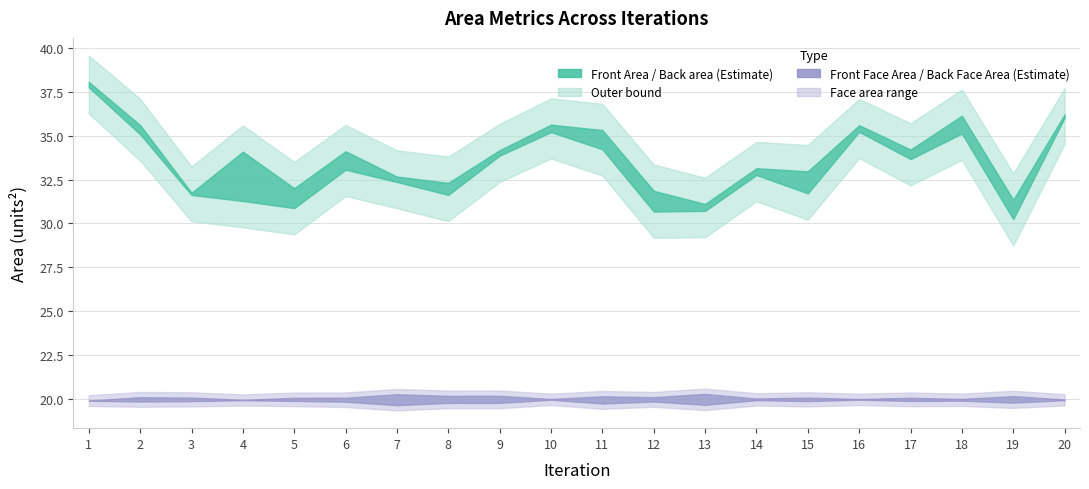

What is the spread (max minus min) of values at 18?

16.3